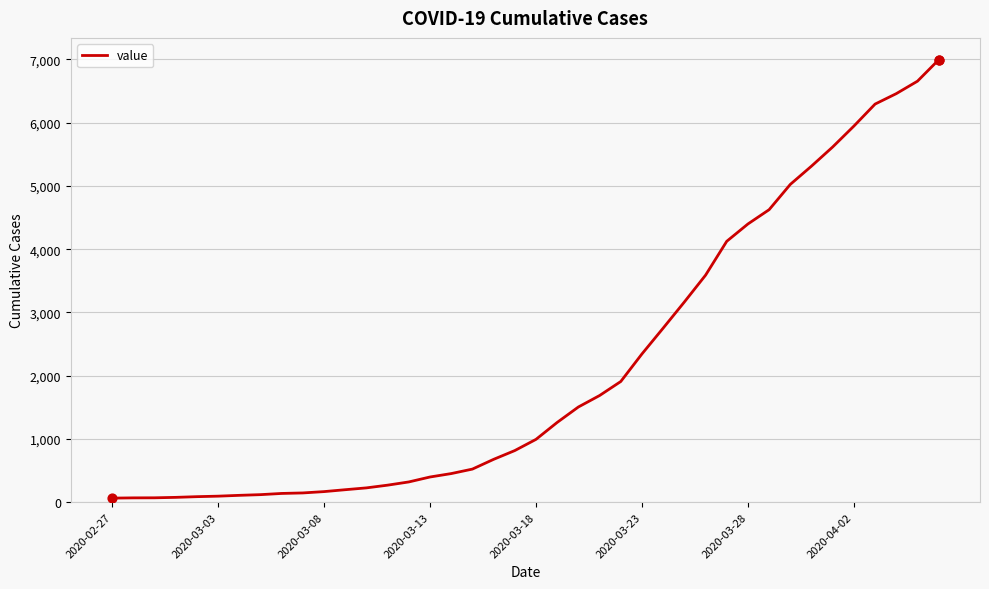

What is the greatest value displayed?

6995